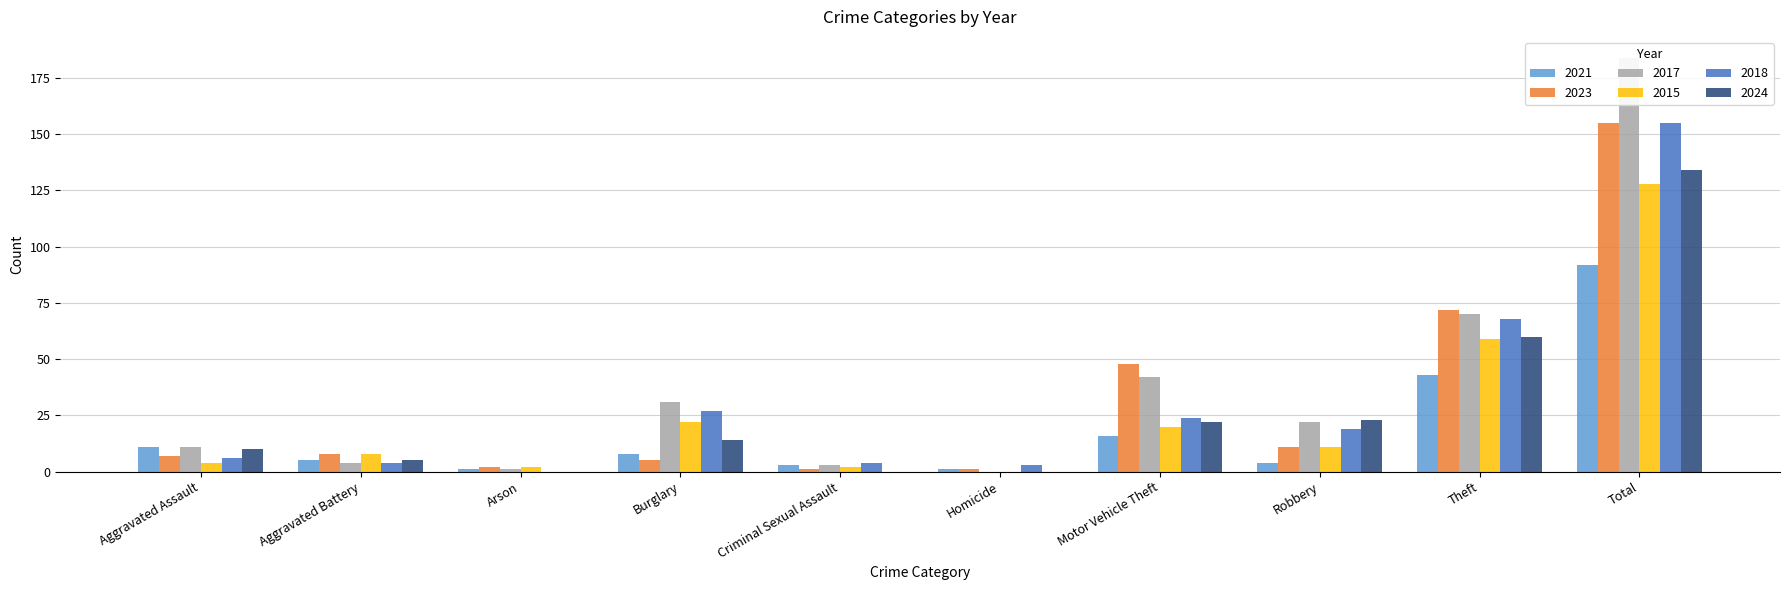

Reading left to right, extract all data points from this chart.

2021: Aggravated Assault=11	Aggravated Battery=5	Arson=1	Burglary=8	Criminal Sexual Assault=3	Homicide=1	Motor Vehicle Theft=16	Robbery=4	Theft=43	Total=92
2023: Aggravated Assault=7	Aggravated Battery=8	Arson=2	Burglary=5	Criminal Sexual Assault=1	Homicide=1	Motor Vehicle Theft=48	Robbery=11	Theft=72	Total=155
2017: Aggravated Assault=11	Aggravated Battery=4	Arson=1	Burglary=31	Criminal Sexual Assault=3	Homicide=0	Motor Vehicle Theft=42	Robbery=22	Theft=70	Total=184
2015: Aggravated Assault=4	Aggravated Battery=8	Arson=2	Burglary=22	Criminal Sexual Assault=2	Homicide=0	Motor Vehicle Theft=20	Robbery=11	Theft=59	Total=128
2018: Aggravated Assault=6	Aggravated Battery=4	Arson=0	Burglary=27	Criminal Sexual Assault=4	Homicide=3	Motor Vehicle Theft=24	Robbery=19	Theft=68	Total=155
2024: Aggravated Assault=10	Aggravated Battery=5	Arson=0	Burglary=14	Criminal Sexual Assault=0	Homicide=0	Motor Vehicle Theft=22	Robbery=23	Theft=60	Total=134